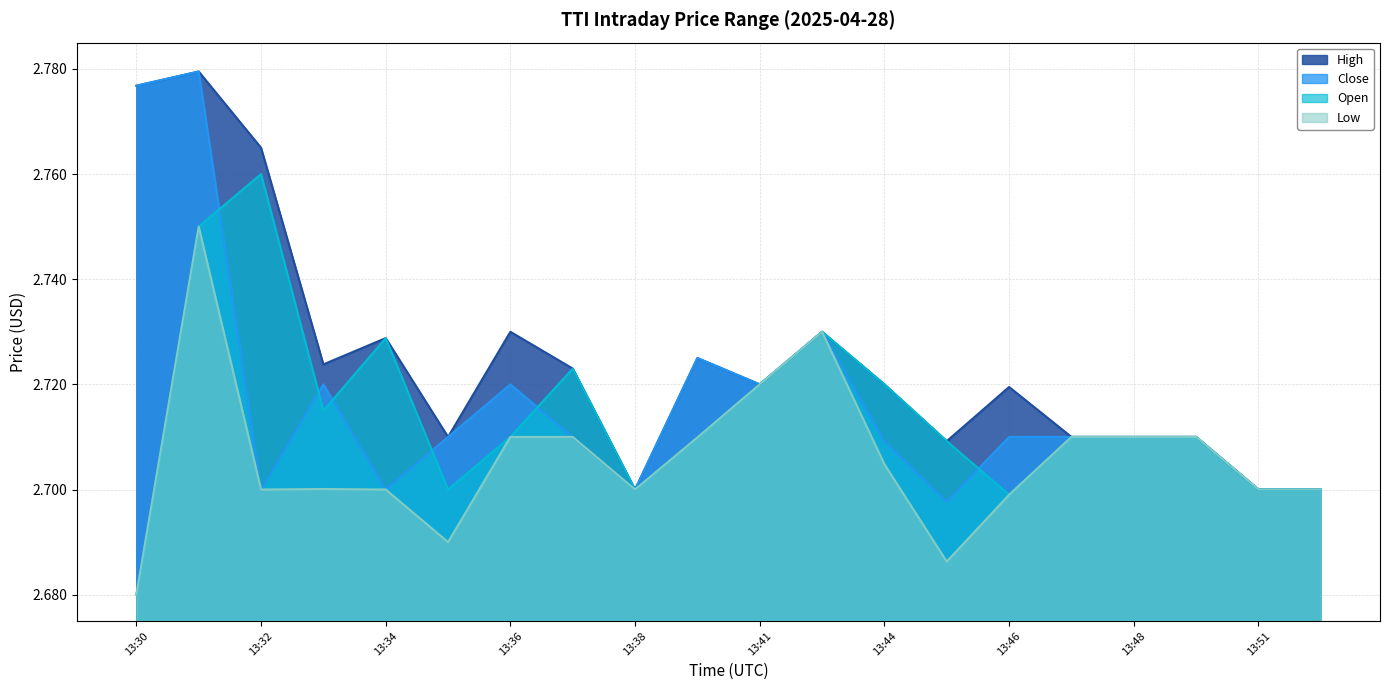

What is the value of the Close point at the 9th from the left?

2.7